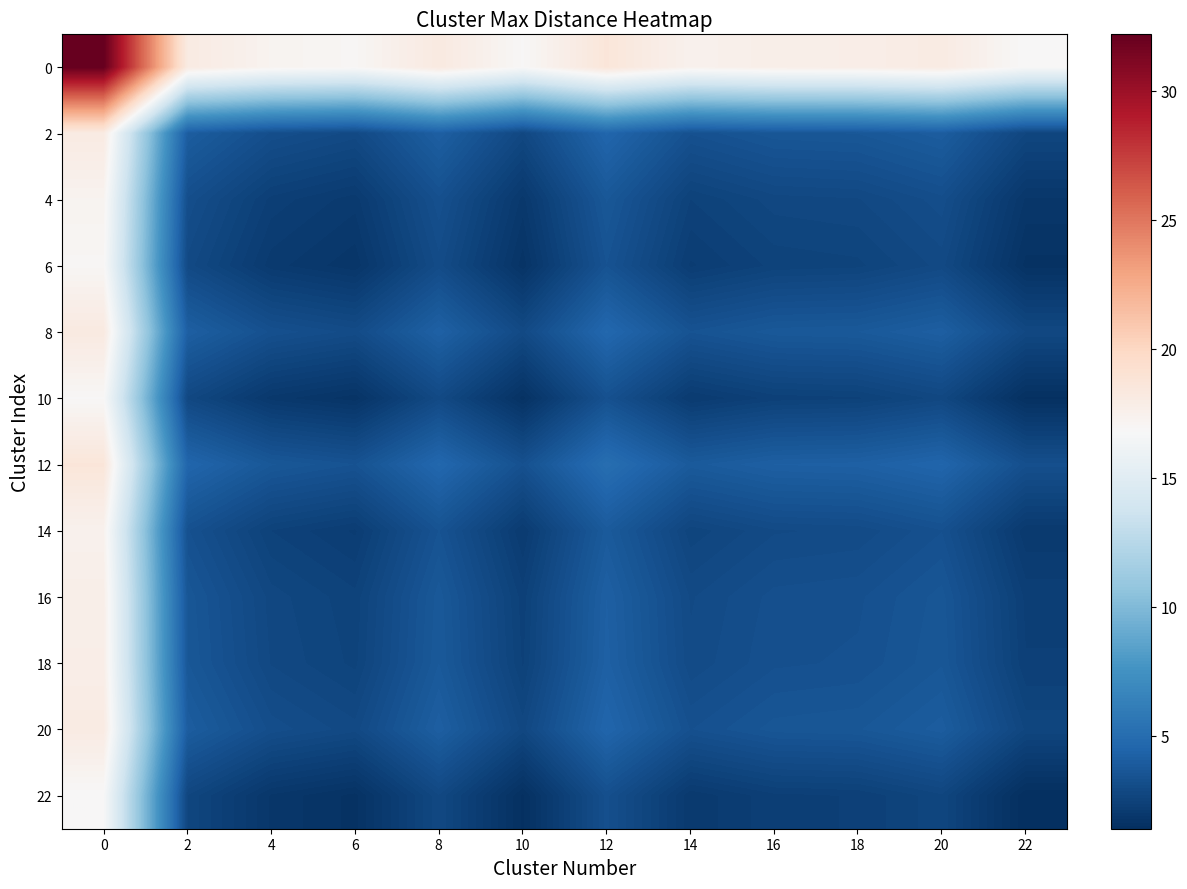

Reading left to right, what are all the values shown in this chart?

0: 0=32.2	2=18.1	4=17.3	6=17.0	8=18.2	10=16.9	12=18.6	14=17.4	16=17.7	18=17.8	20=18.1	22=16.8
2: 0=18.1	2=4.0	4=3.2	6=2.9	8=4.2	10=2.8	12=4.6	14=3.3	16=3.6	18=3.7	20=4.0	22=2.7
4: 0=17.3	2=3.2	4=2.3	6=2.1	8=3.3	10=1.9	12=3.7	14=2.5	16=2.8	18=2.8	20=3.2	22=1.9
6: 0=17.0	2=2.9	4=2.1	6=1.8	8=3.0	10=1.7	12=3.4	14=2.2	16=2.5	18=2.6	20=2.9	22=1.6
8: 0=18.2	2=4.2	4=3.3	6=3.0	8=4.3	10=2.9	12=4.7	14=3.4	16=3.8	18=3.8	20=4.1	22=2.8
10: 0=16.9	2=2.8	4=1.9	6=1.7	8=2.9	10=1.6	12=3.3	14=2.1	16=2.4	18=2.5	20=2.8	22=1.5
12: 0=18.6	2=4.6	4=3.7	6=3.4	8=4.7	10=3.3	12=5.1	14=3.9	16=4.2	18=4.2	20=4.5	22=3.2
14: 0=17.4	2=3.3	4=2.5	6=2.2	8=3.4	10=2.1	12=3.9	14=2.6	16=2.9	18=3.0	20=3.3	22=2.0
16: 0=17.7	2=3.6	4=2.8	6=2.5	8=3.8	10=2.4	12=4.2	14=2.9	16=3.2	18=3.3	20=3.6	22=2.3
18: 0=17.8	2=3.7	4=2.8	6=2.6	8=3.8	10=2.5	12=4.2	14=3.0	16=3.3	18=3.3	20=3.7	22=2.4
20: 0=18.1	2=4.0	4=3.2	6=2.9	8=4.1	10=2.8	12=4.5	14=3.3	16=3.6	18=3.7	20=4.0	22=2.7
22: 0=16.8	2=2.7	4=1.9	6=1.6	8=2.8	10=1.5	12=3.2	14=2.0	16=2.3	18=2.4	20=2.7	22=1.4